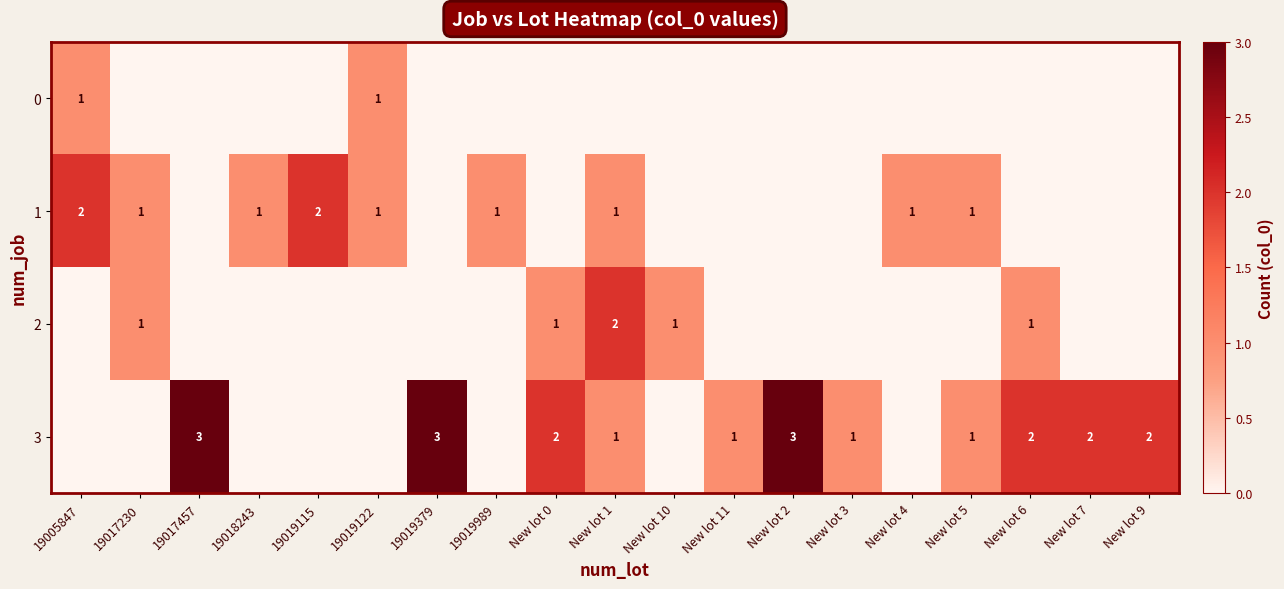

The 2 series shows 2 at 19017230. True or false?

False